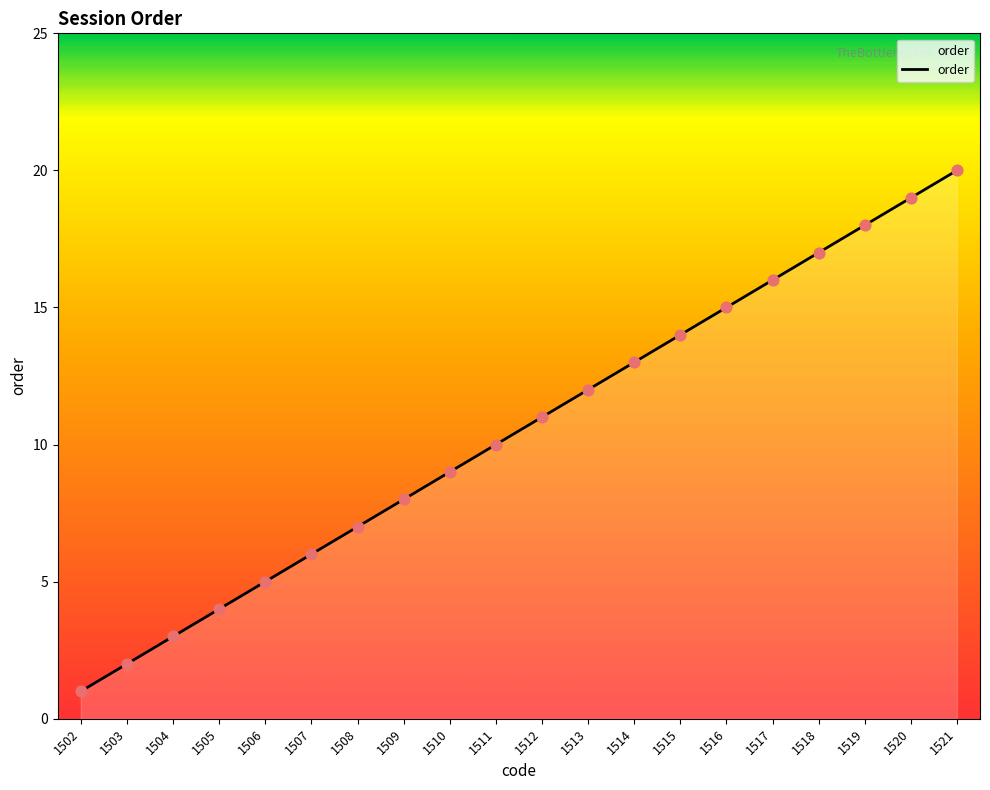

What is the change in value from 1507 to 1516?

+9